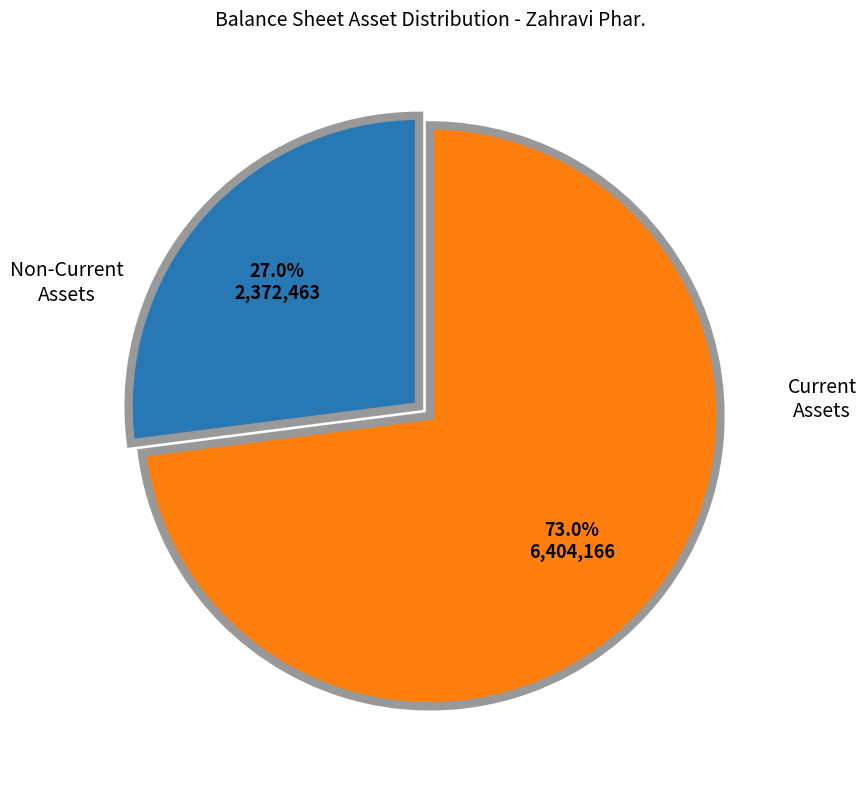

Approximately how many times larger is the value at Non-Current Assets compared to Current Assets?

0.4